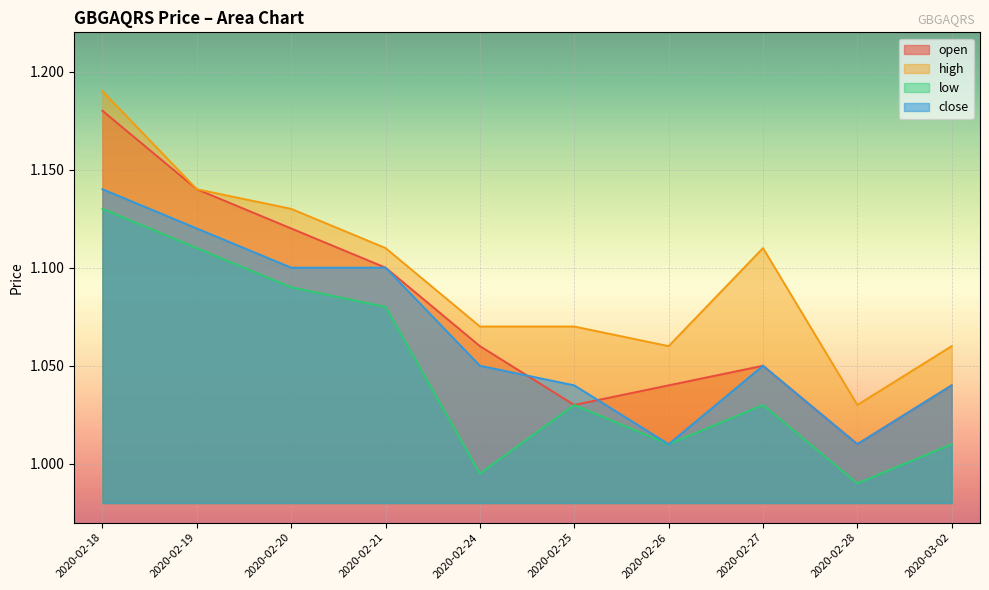

Is it true that low equals 0.6 at 2020-02-28?

False